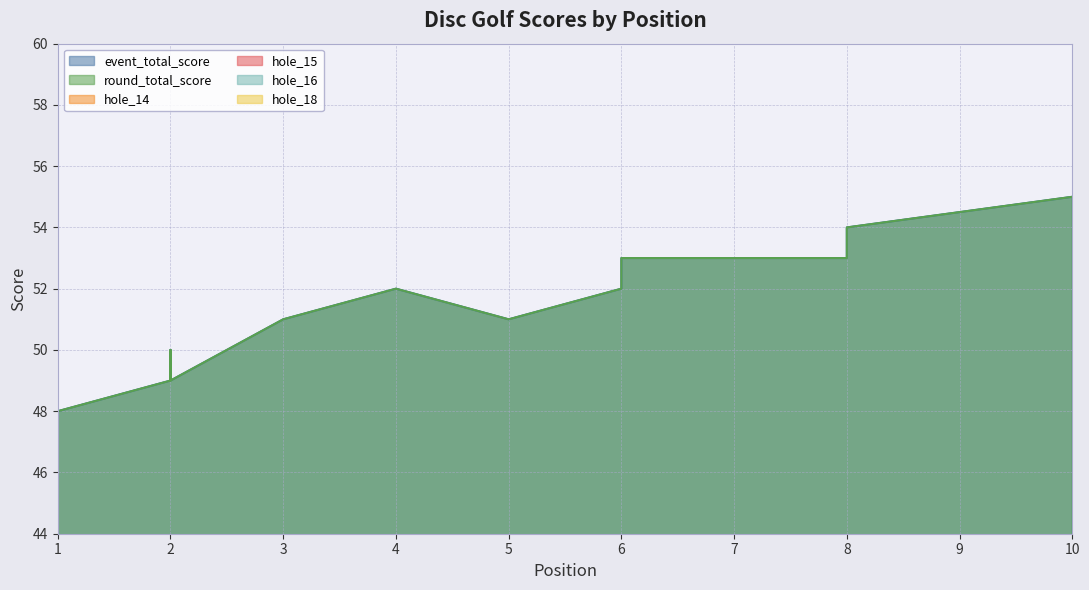

Count the number of data series in this chart.

6